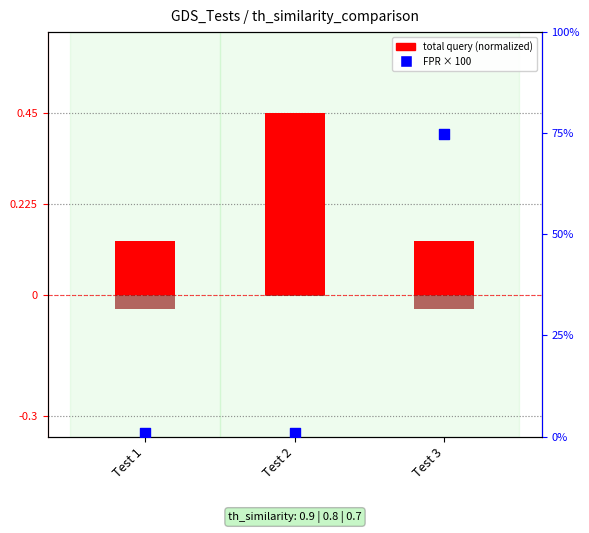

Which series has the widest spread of Y values?

FPR × 100